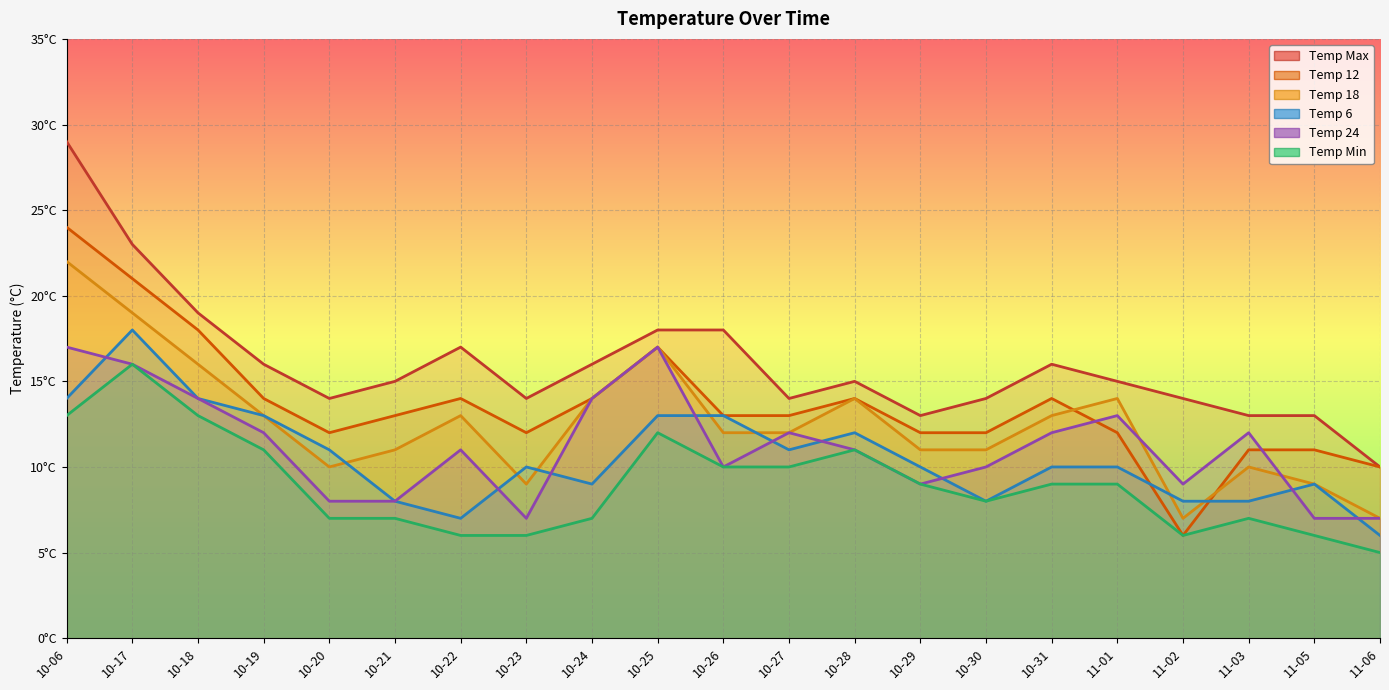

How many categories are shown in the chart?

21